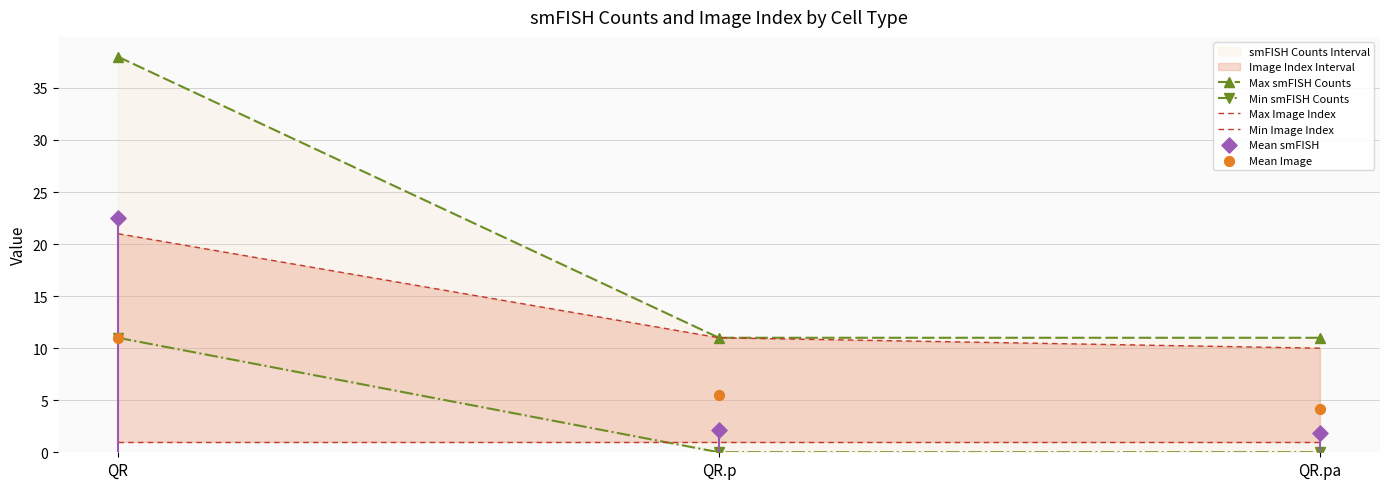

At how many categories does at least one series exceed 34?

1